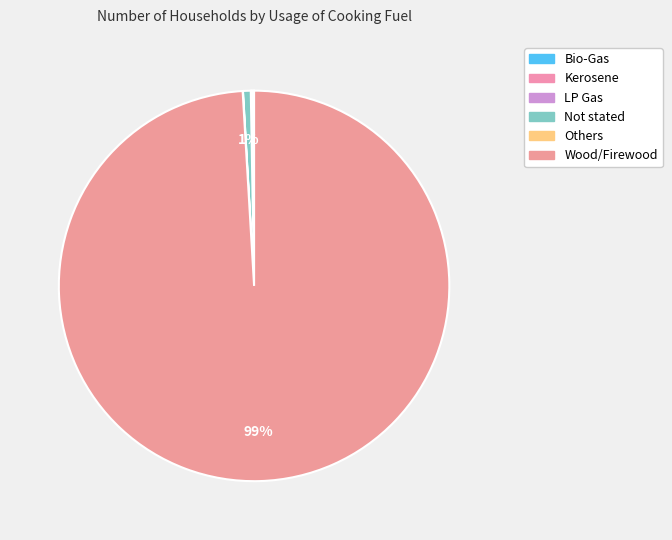

Count the number of slices in the pie.

6